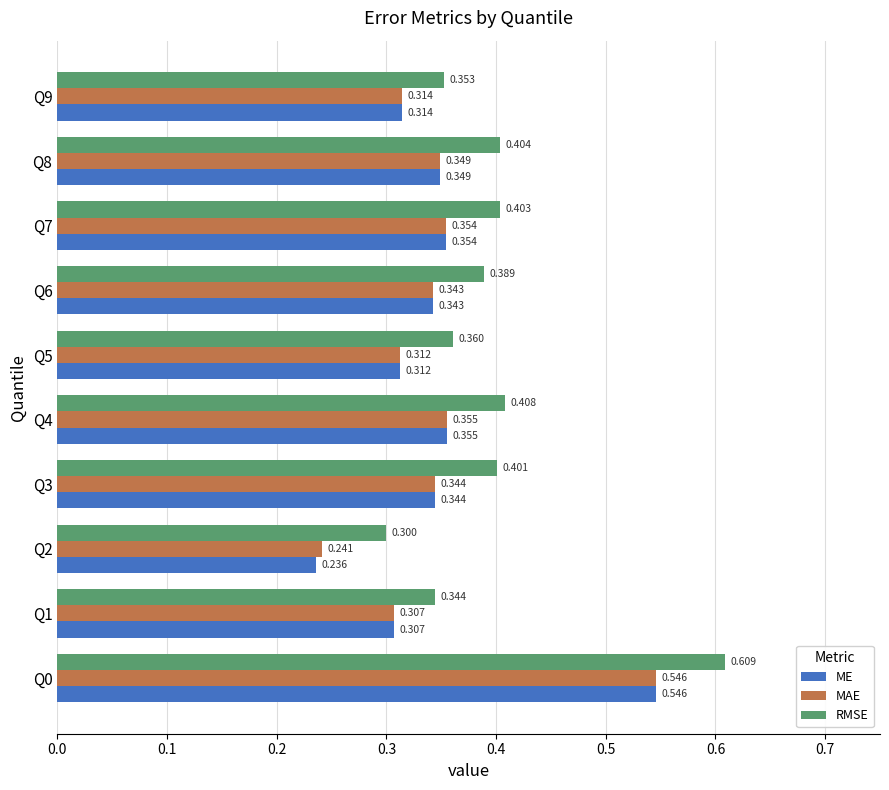

Which series changed the most between Q4 and Q7?

RMSE